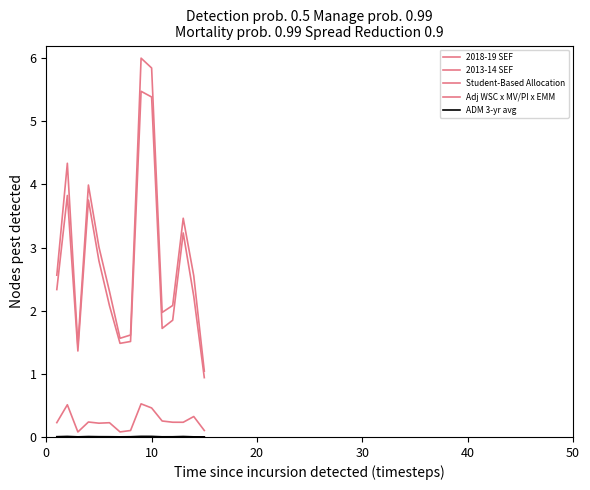

Is this an area chart (filled region under the line)?

No